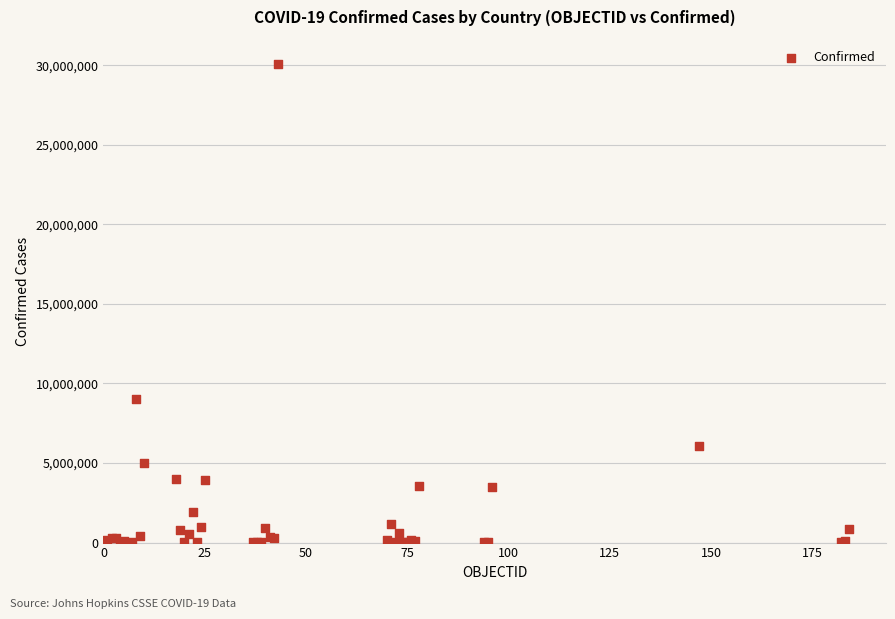

What Y value in the scatter plot is closest to 15051338?

9049250